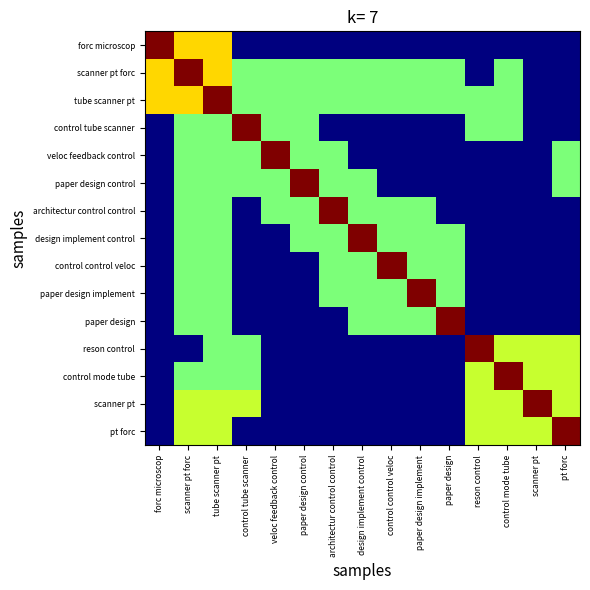

How many distinct data groups are displayed?

15